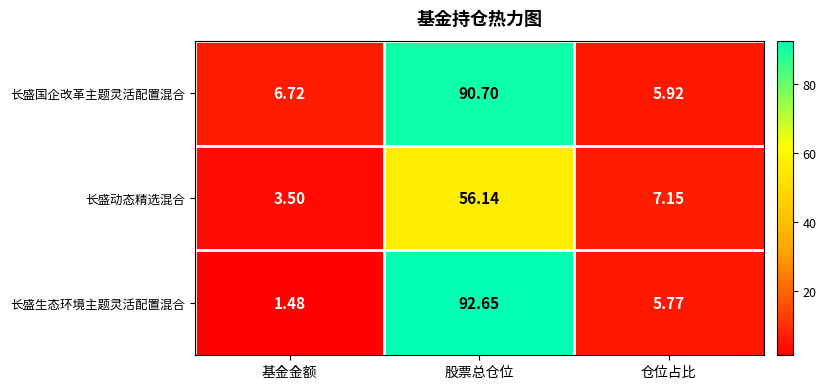

At which category does the chart reach its peak across all series?

股票总仓位